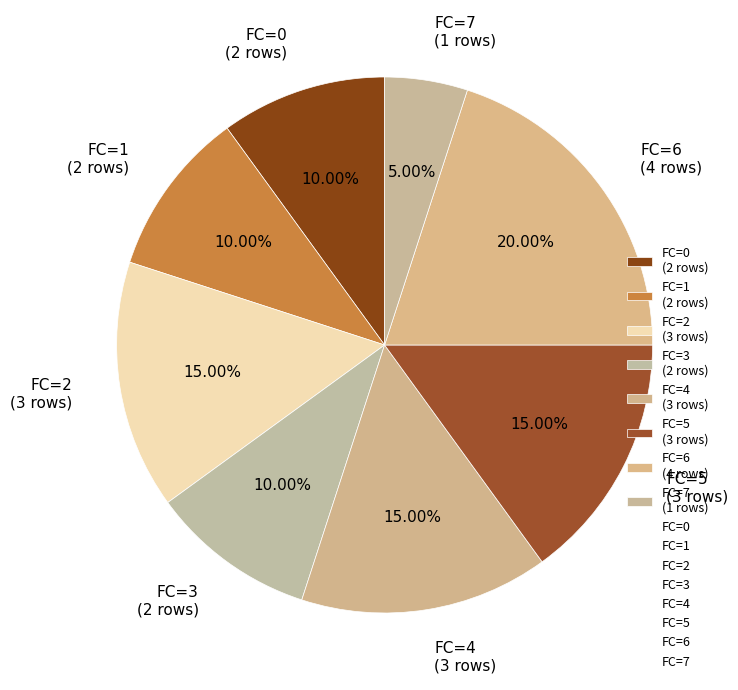

Approximately how many times larger is the value at FC=3 (2 rows) compared to FC=5 (3 rows)?

0.7